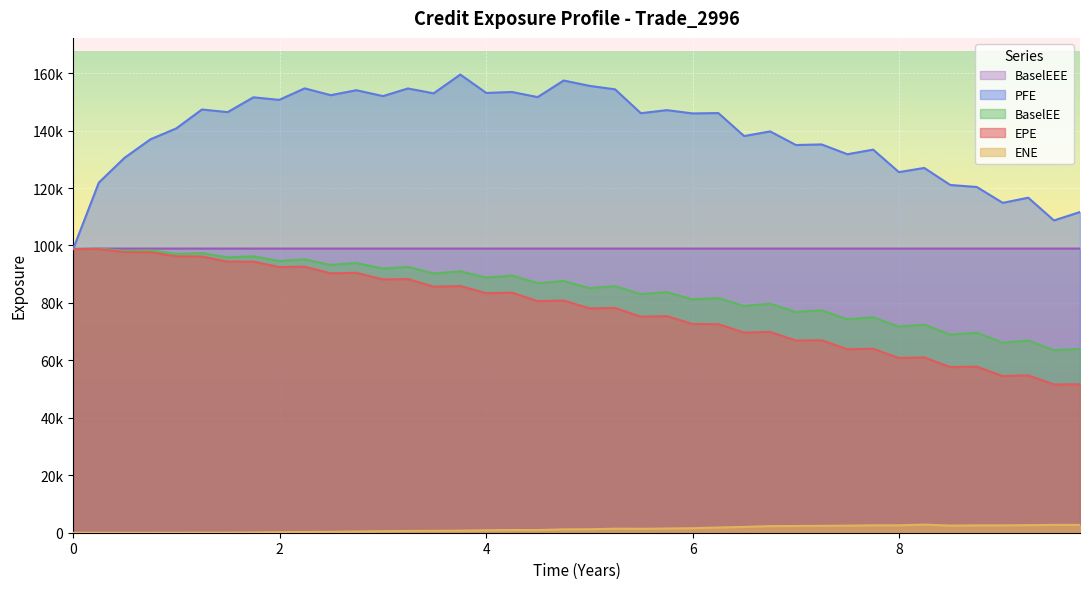

Which series has the widest spread of values?

PFE